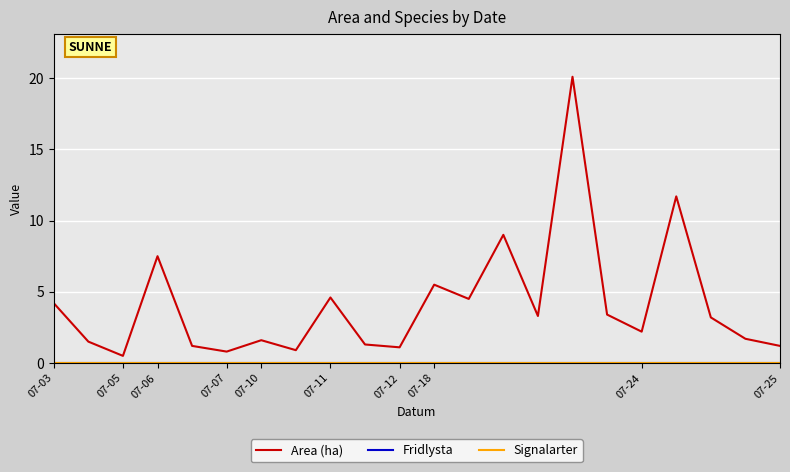

What is the label of the 6th point from the left?

07-11